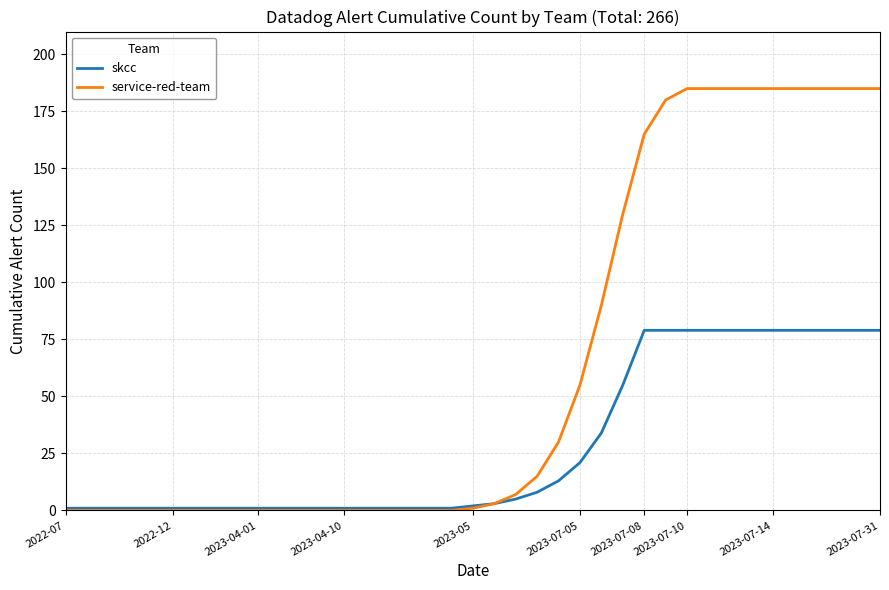

Does the chart have visible grid lines?

Yes